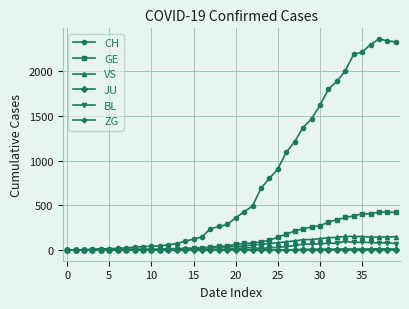

Which series has the widest spread of values?

CH